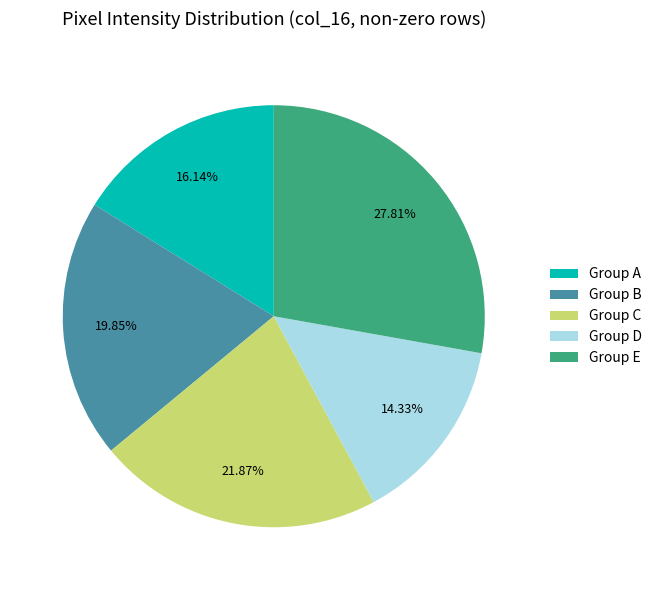

Which has a higher value, Group A or Group C?

Group C